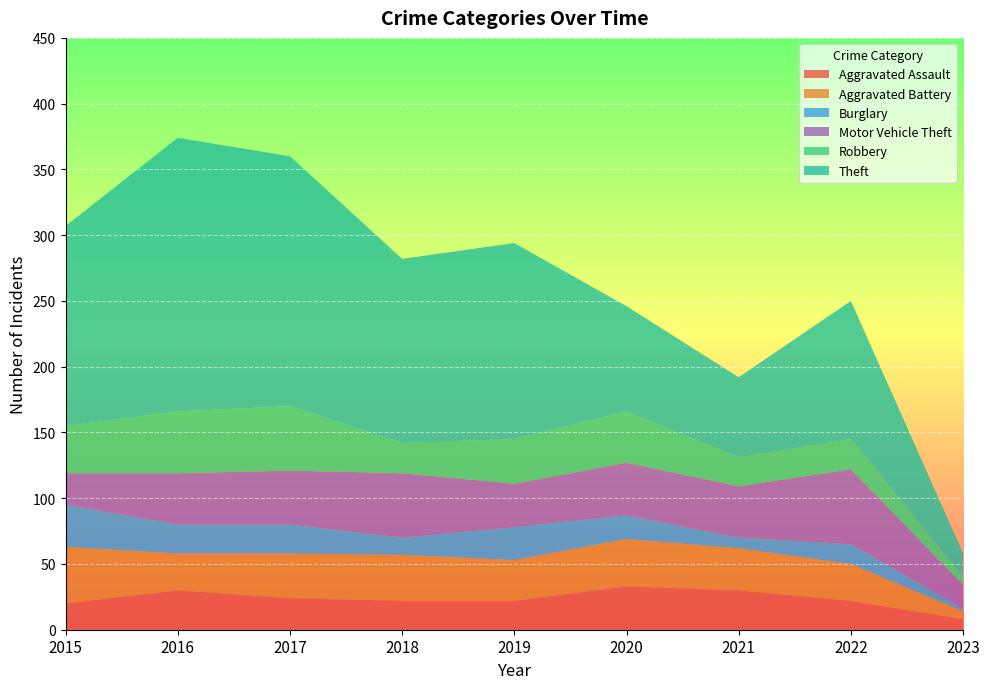

Reading left to right, extract all data points from this chart.

Aggravated Assault: 20	30	24	22	22	33	30	22	8
Aggravated Battery: 43	28	34	35	31	36	32	28	6
Burglary: 32	22	22	13	25	18	8	15	2
Motor Vehicle Theft: 24	39	41	49	33	40	39	57	18
Robbery: 36	47	49	23	34	39	22	23	6
Theft: 152	208	190	140	149	80	61	105	18